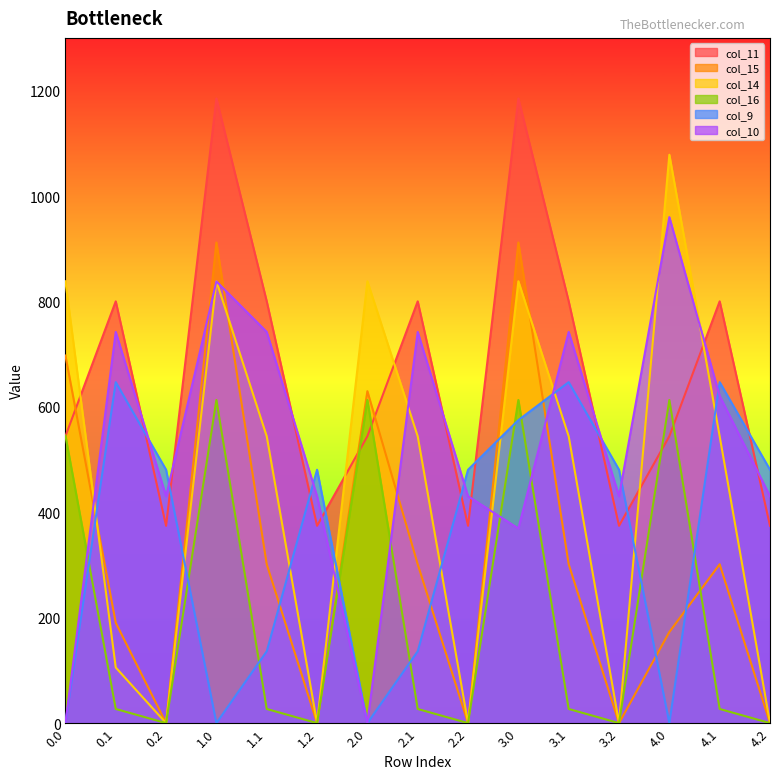

At which category is the sum across all series the highest?

3.0